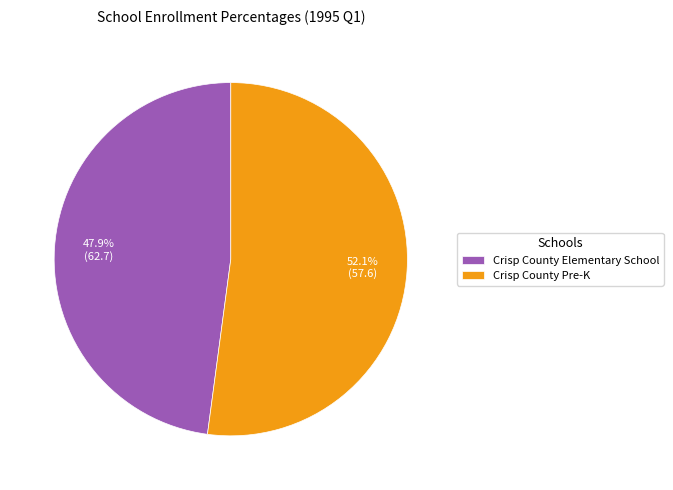

To the nearest percent, what portion does Crisp County Pre-K represent?

52%